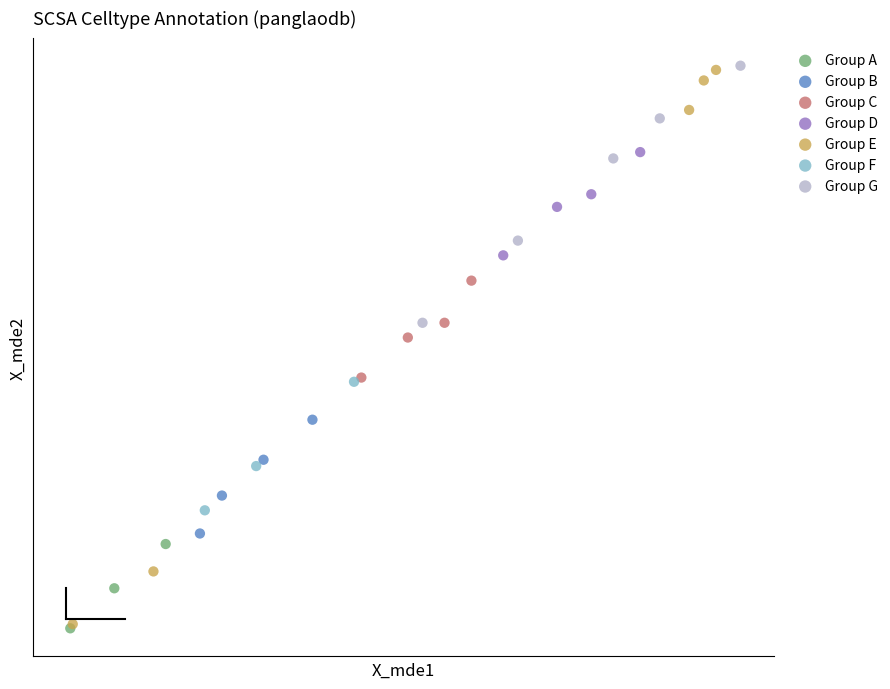

What are all the series names shown in the legend?

Group A, Group B, Group C, Group D, Group E, Group F, Group G